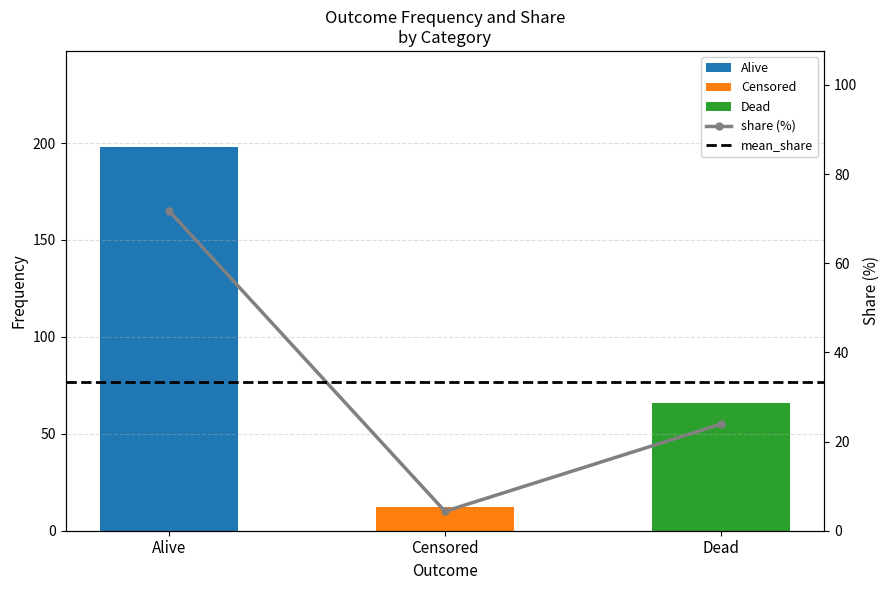

Reading left to right, what are all the values shown in this chart?

71.7	4.3	23.9